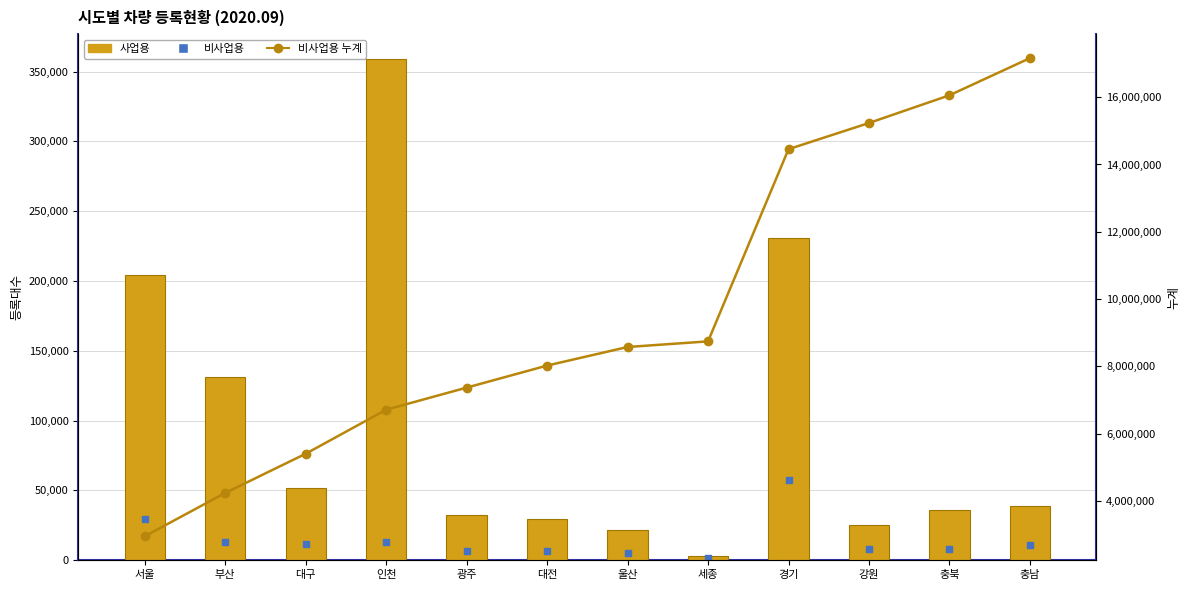

Which series has the widest spread of Y values?

비사업용 누계